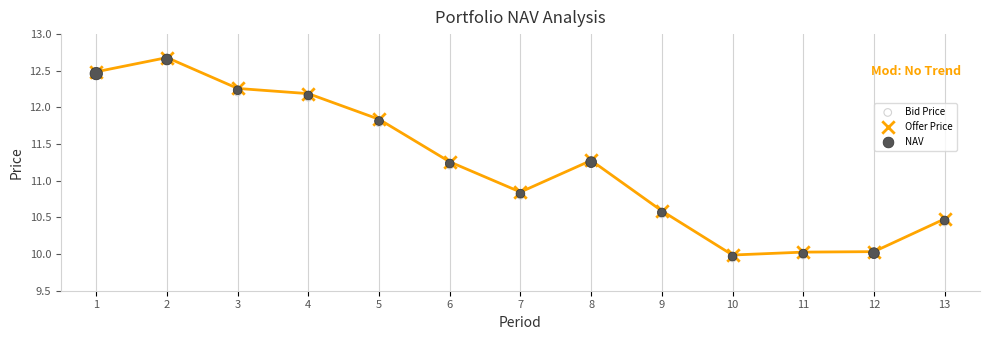

What are all the series names shown in the legend?

Bid Price, Offer Price, NAV